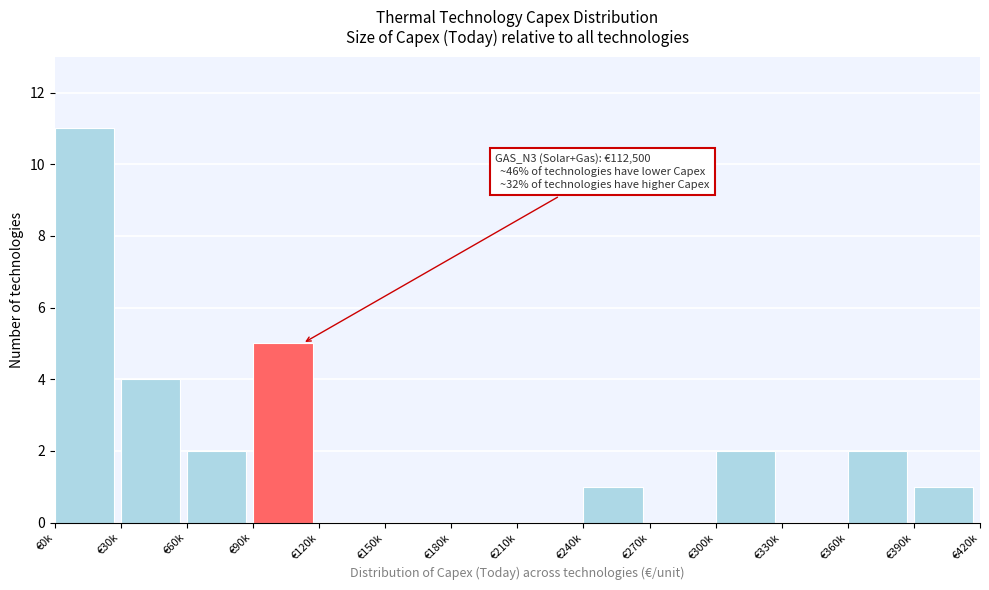

Reading right to left, list all the values displayed in this chart.

€390k=1	€360k=2	€330k=0	€300k=2	€270k=0	€240k=1	€210k=0	€180k=0	€150k=0	€120k=0	€90k=5	€60k=2	€30k=4	€0k=11